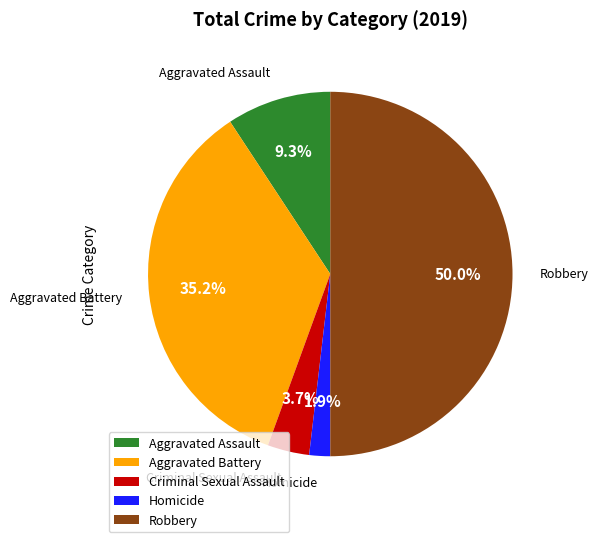

To the nearest percent, what percentage of the pie is Aggravated Battery?

35%